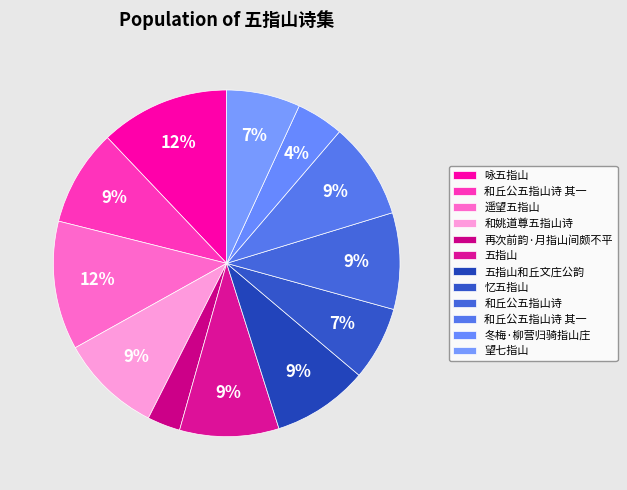

How many slices are in this pie chart?

12